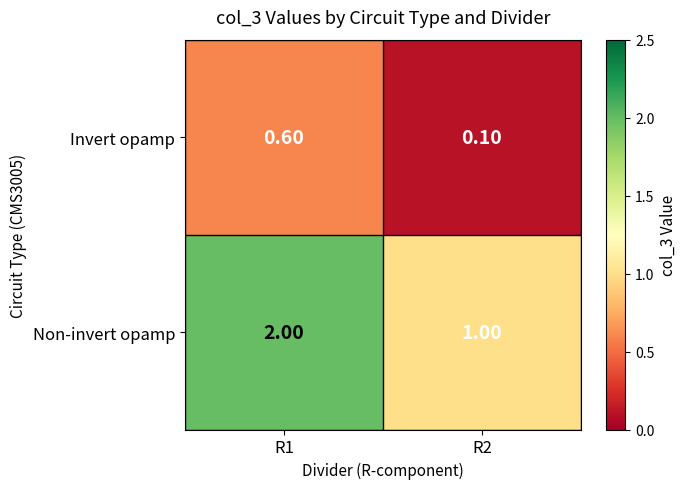

Which series has the widest spread of values?

Non-invert opamp